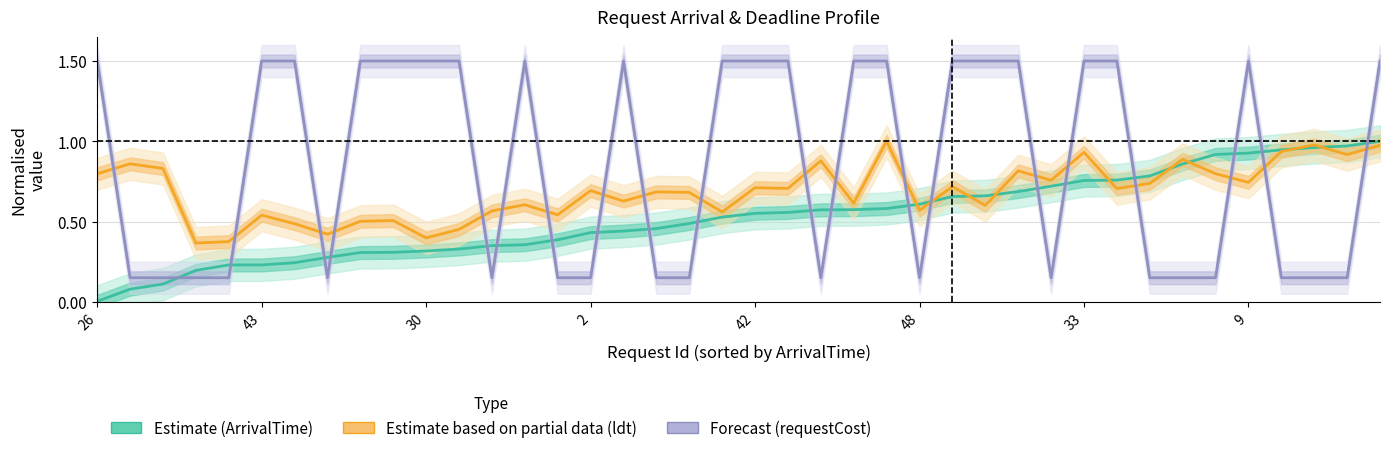

Rank the series by their maximum value, from highest to lowest.

Forecast (requestCost), Estimate (ArrivalTime), Estimate based on partial data (ldt)